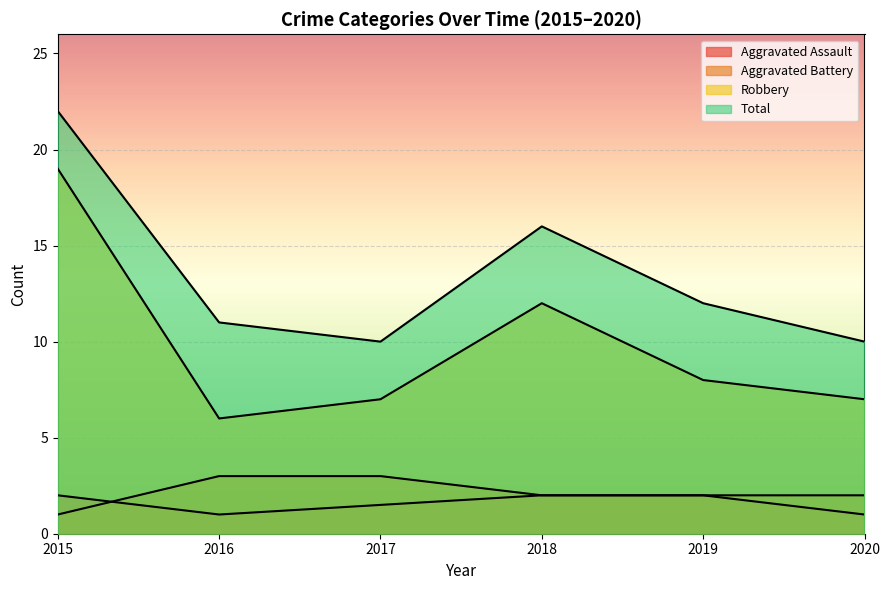

What is the difference between the highest and lowest values at 2019?

10